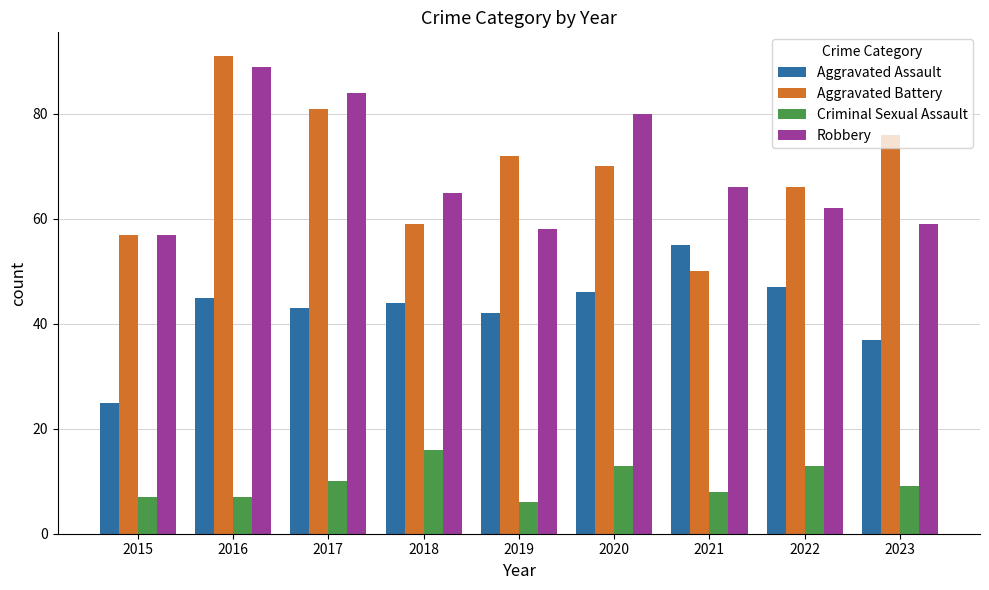

Are the bars horizontal?

No